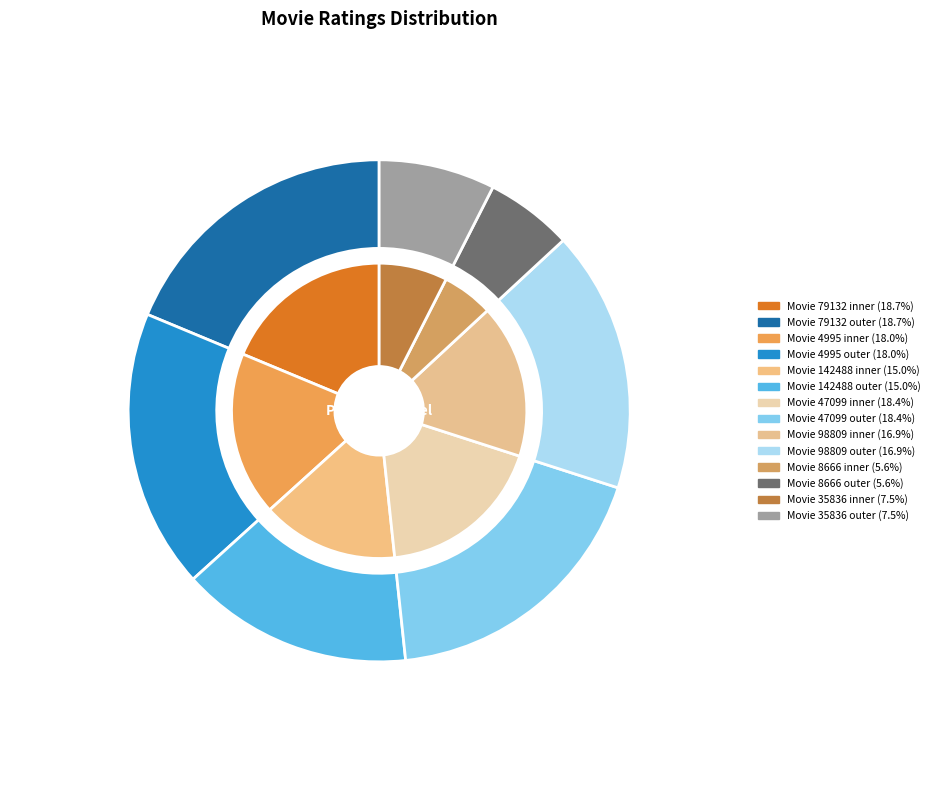

What is the total percentage of 35836 and 142488?

22.5%